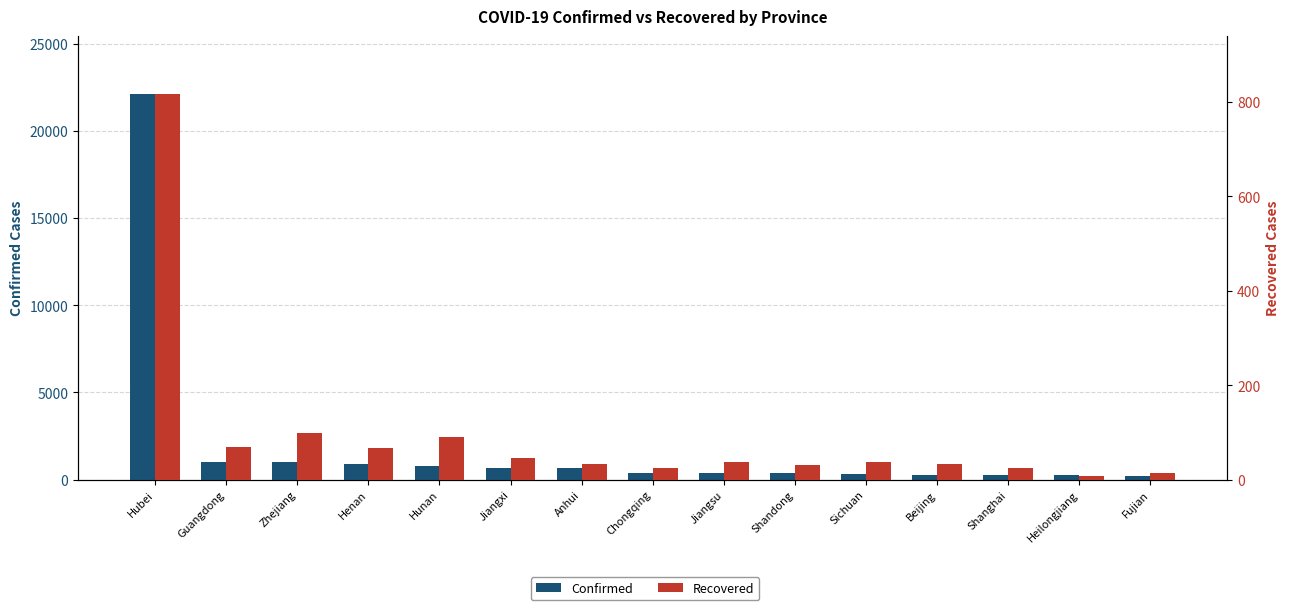

What position from the left is Beijing?

12